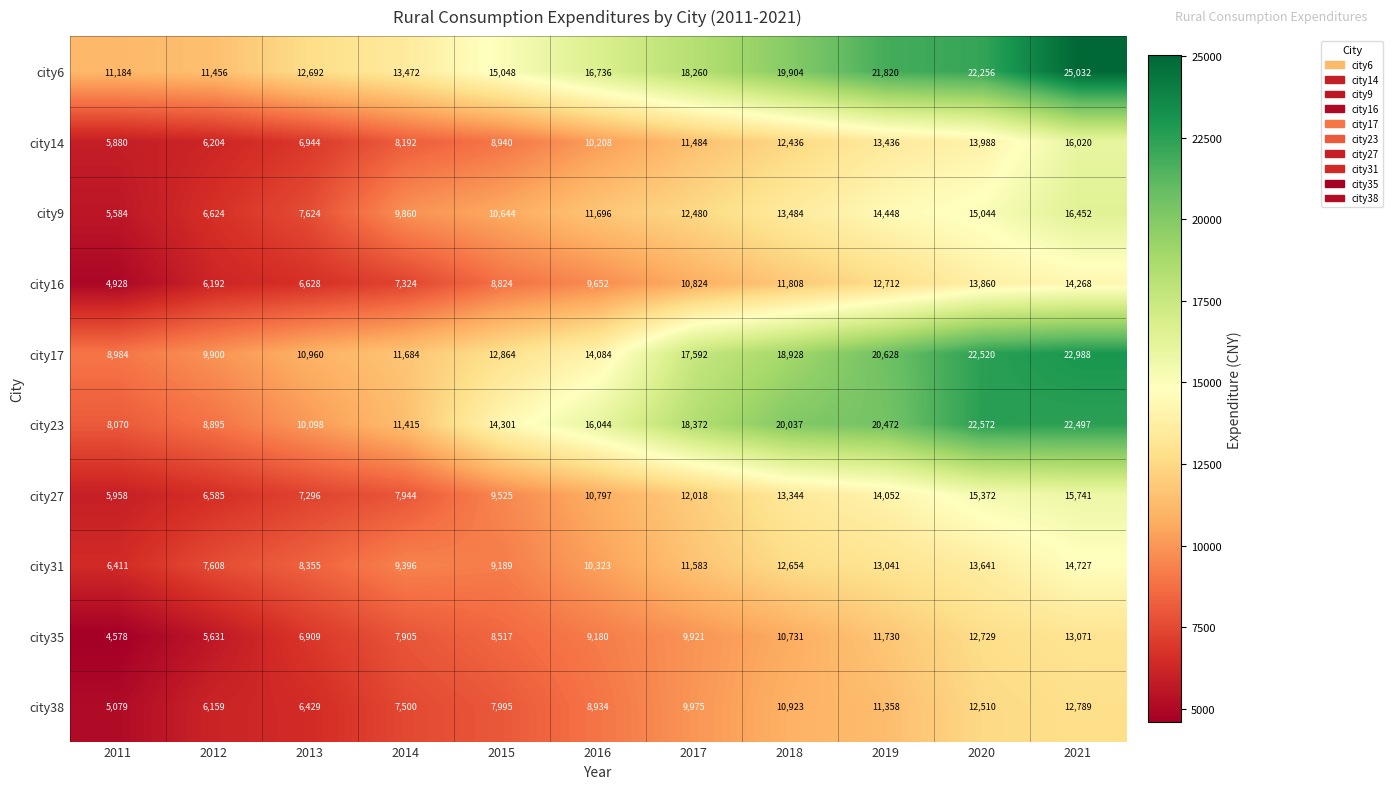

Which category has the highest value across all series?

2021